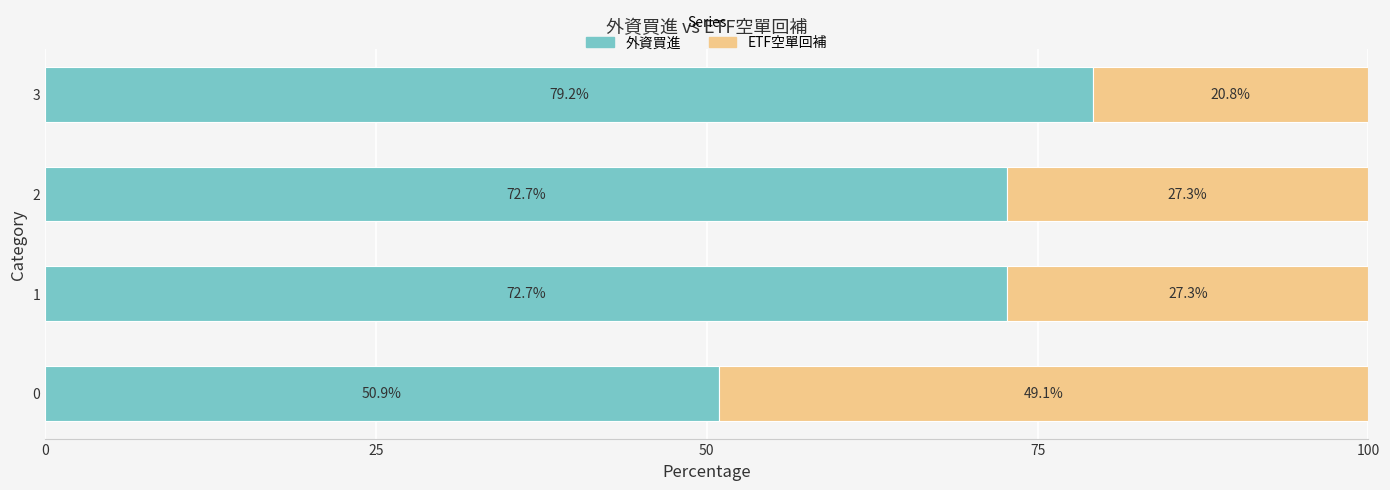

What value does the 外資買進 series have at 0?

50.9